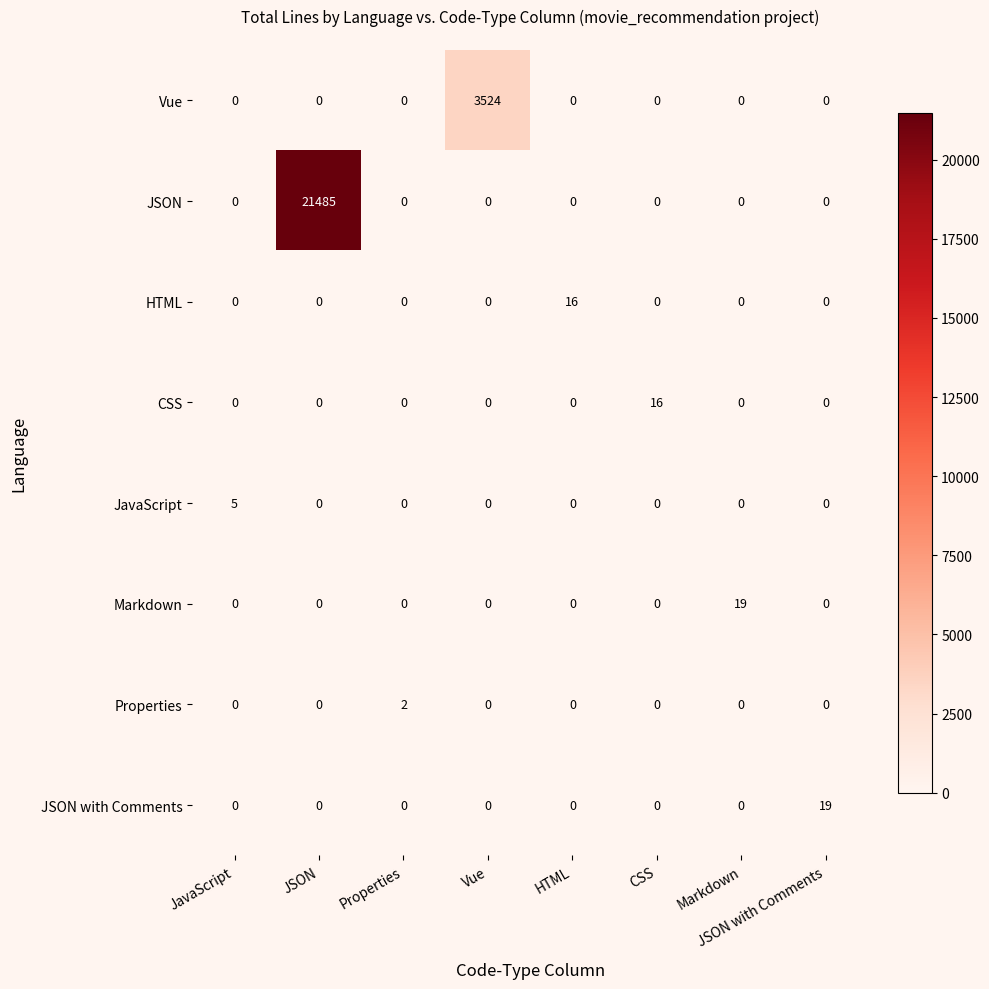

How many series are shown in this chart?

8